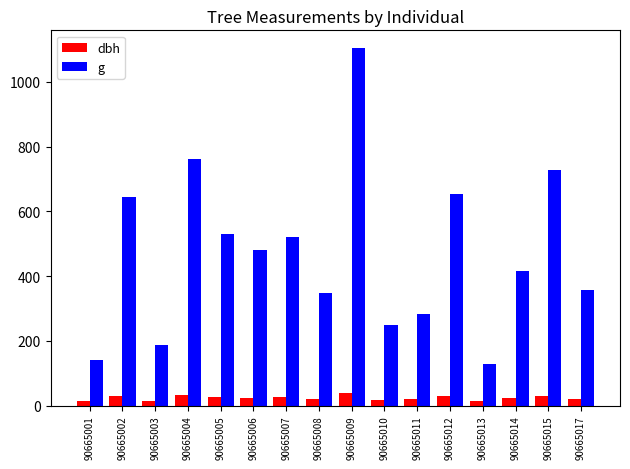

Are the bars horizontal?

No